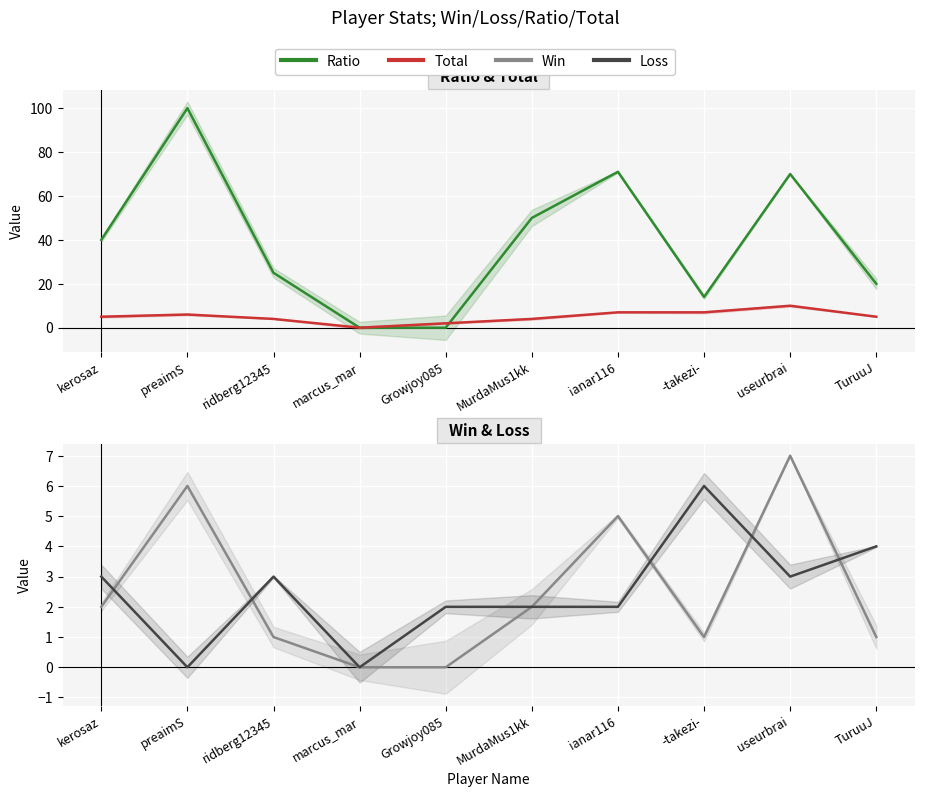

What is the maximum value for Ratio?

100